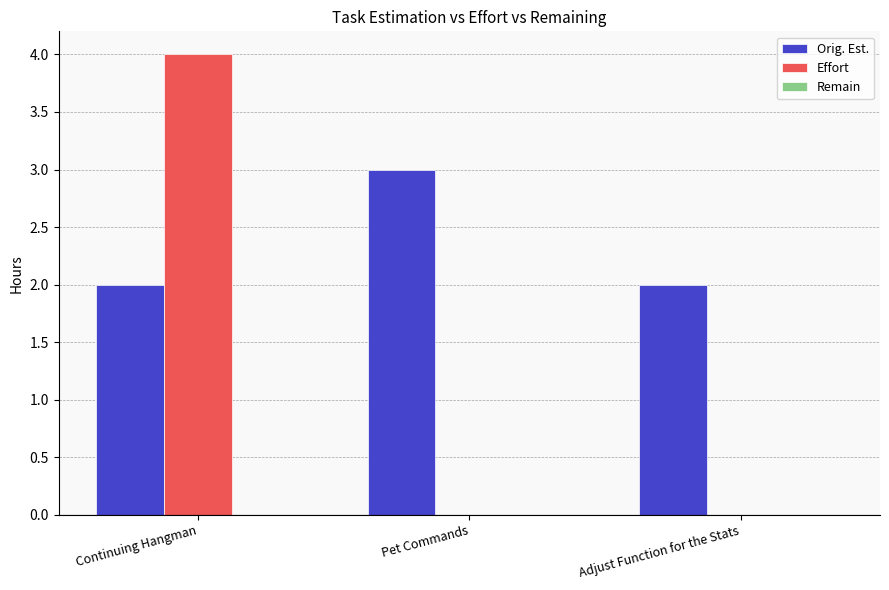

Which series changed the most between Pet Commands and Adjust Function for the Stats?

Orig. Est.